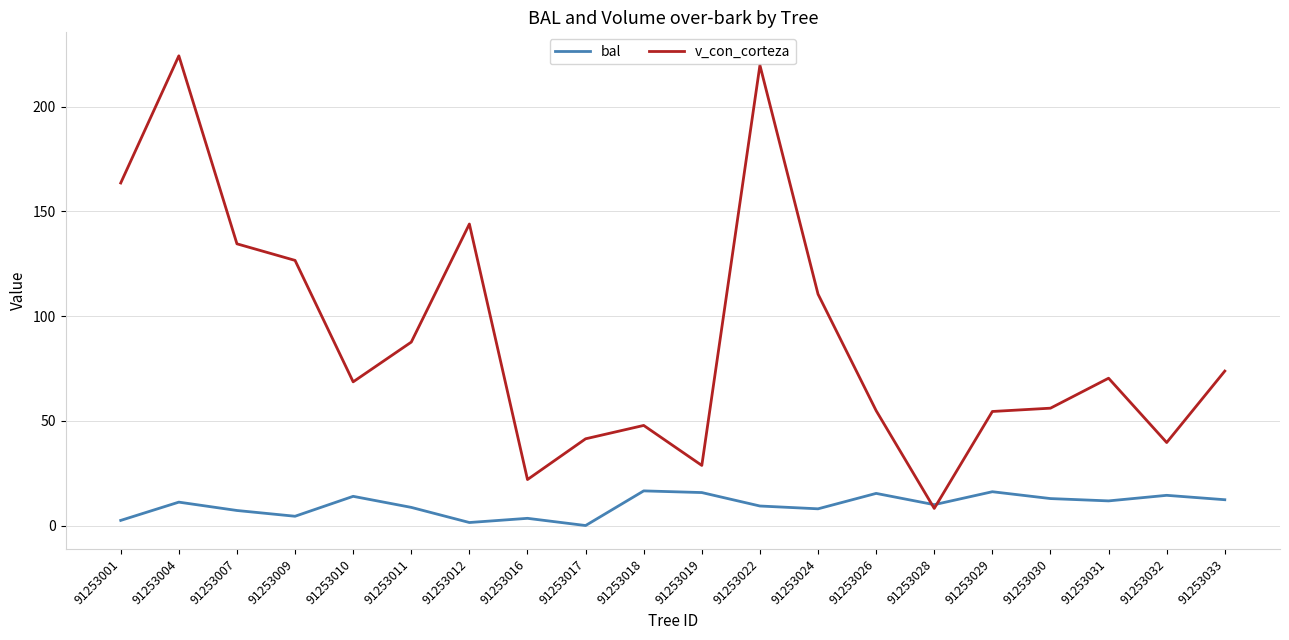

What value does the v_con_corteza series have at 91253018?

47.8